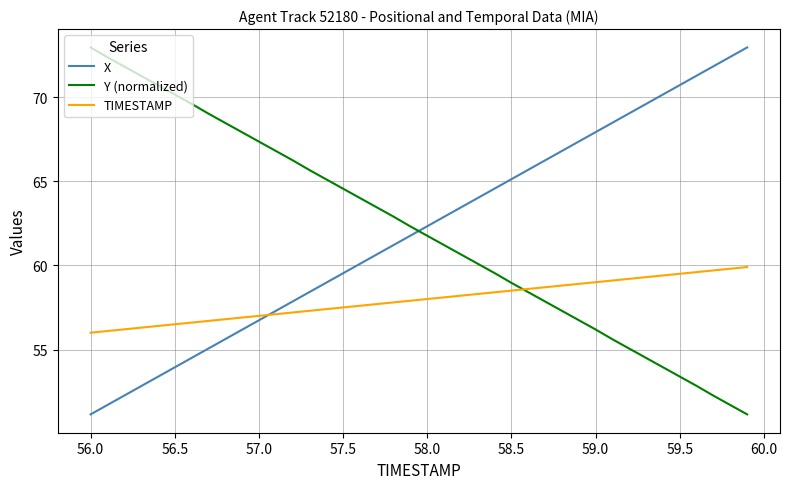

What is the minimum value for X?

51.1